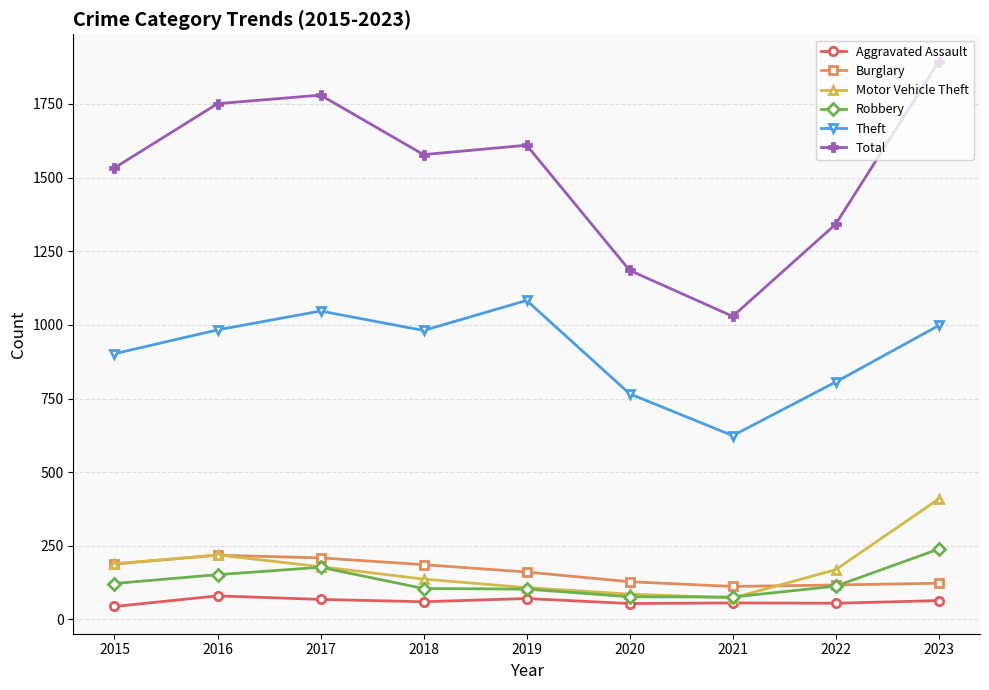

True or false: Total and Motor Vehicle Theft cross at least once.

False